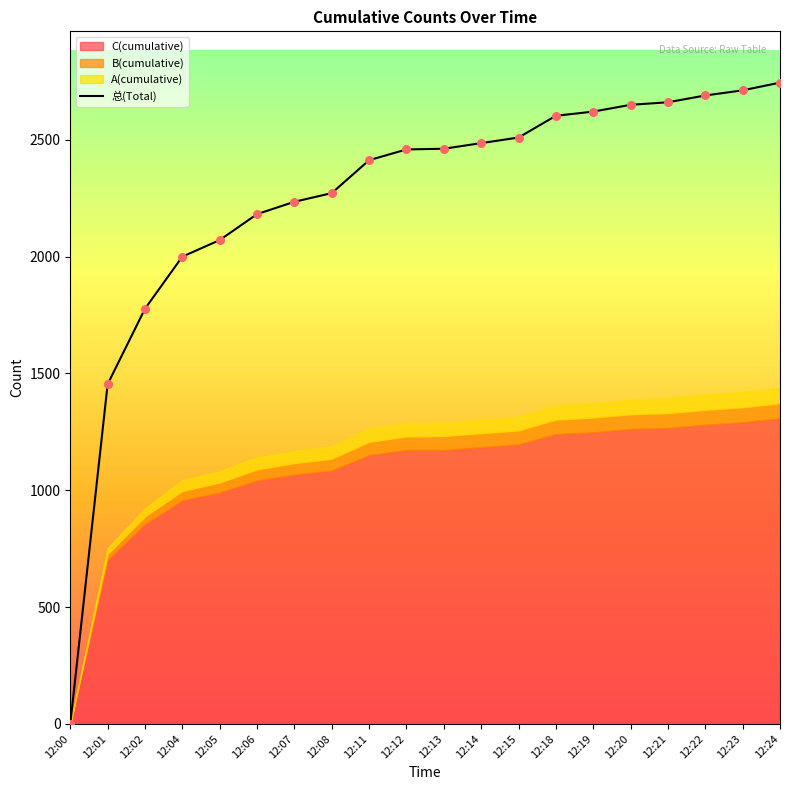

What is the ratio of the value at 12:24 to the value at 12:21?

1.0